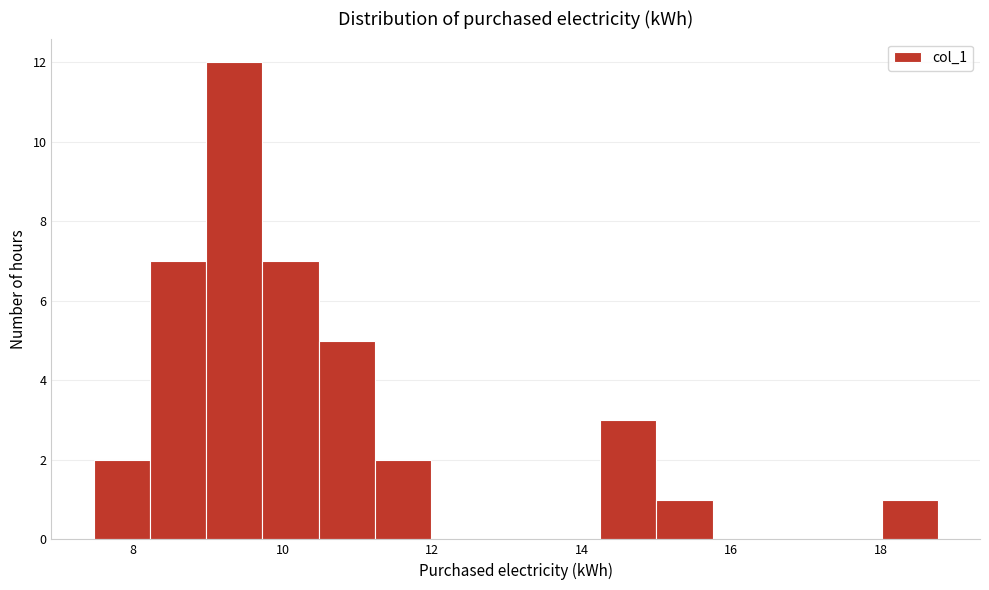

Read against the x-axis, roughly where is the centre of the tallest bar?

9.4